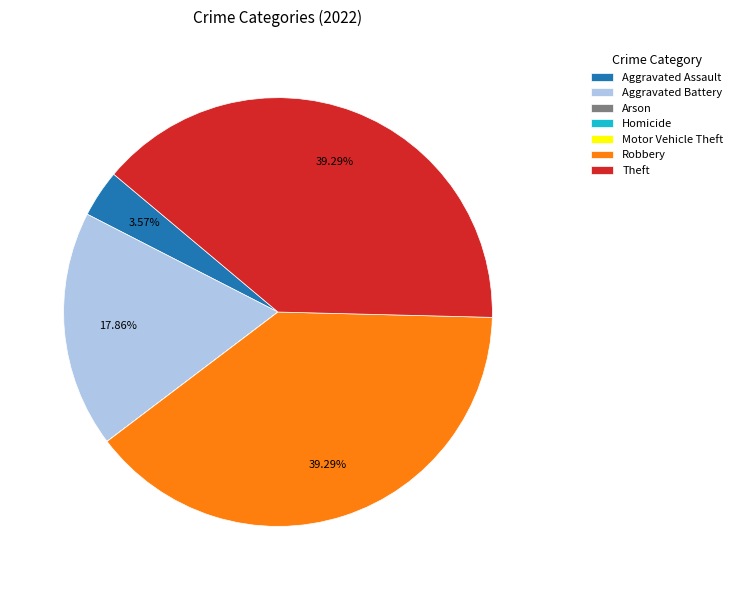

Approximately how many times larger is the value at Robbery compared to Aggravated Battery?

2.2